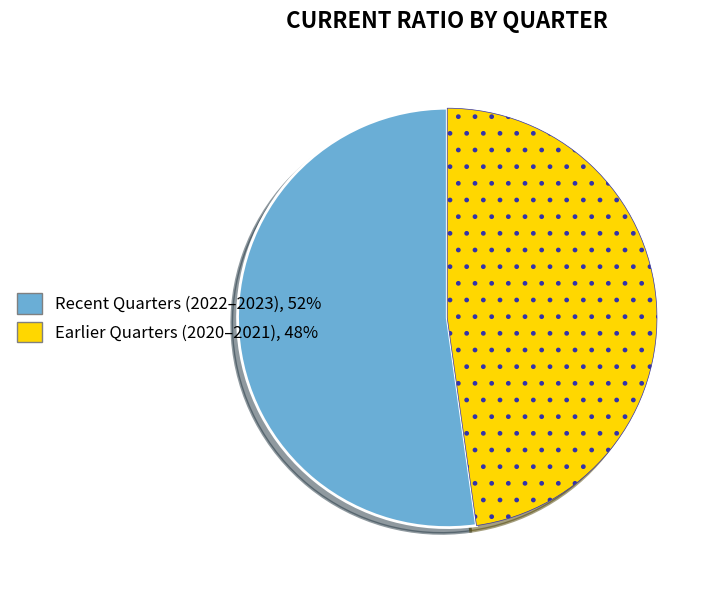

Is there a majority slice in this chart?

Yes